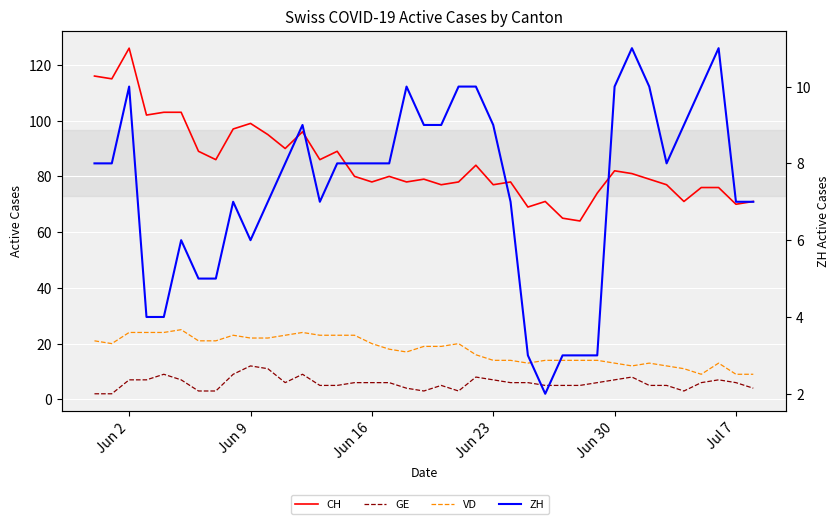

What is the value of the VD point at the 30th from the left?

14